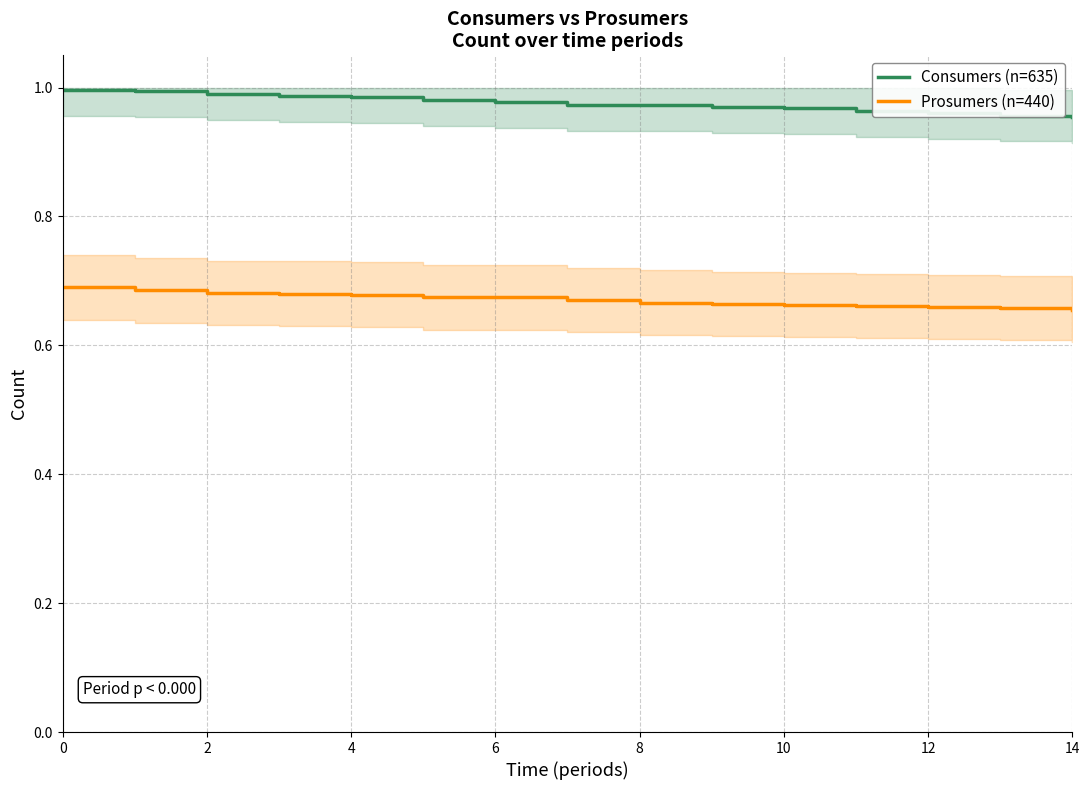

Is the value of Prosumers (n=440) at 10 greater than the value of Consumers (n=635) at 2?

No